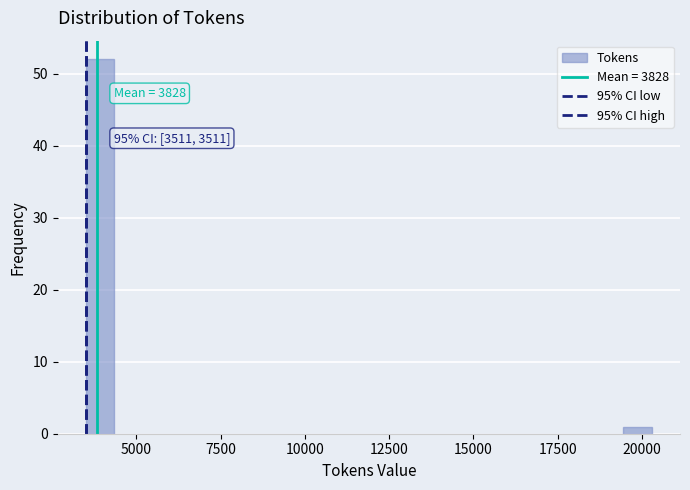

Around what value on the x-axis is the tallest bar? Give the approximate position of its centre, as read against the axis.

4000